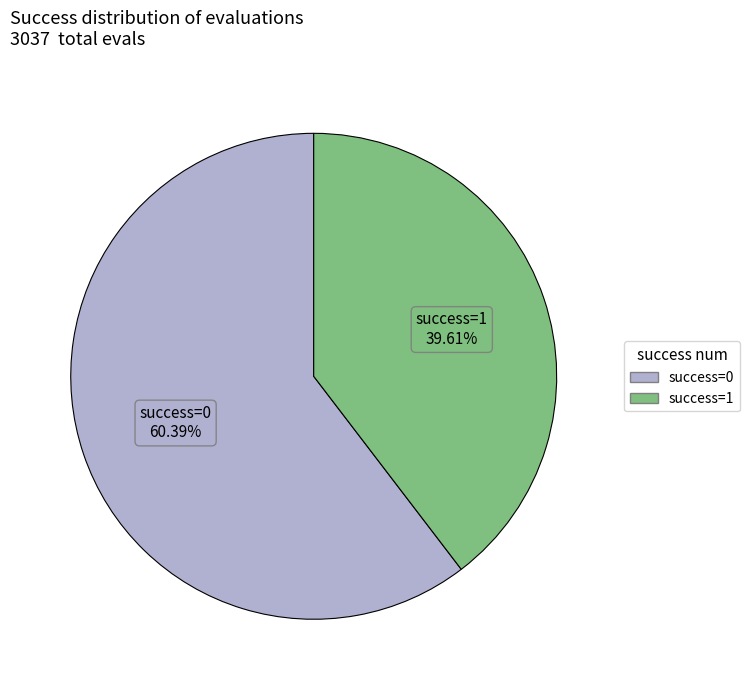

Is there any slice that represents more than half of the pie?

Yes